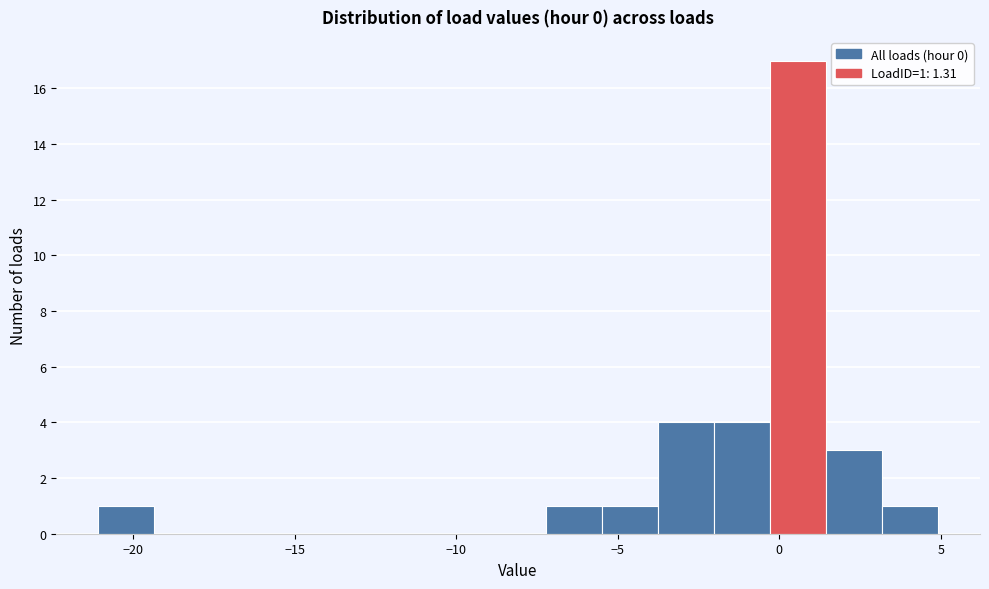

Around what value on the x-axis is the tallest bar? Give the approximate position of its centre, as read against the axis.

0.5